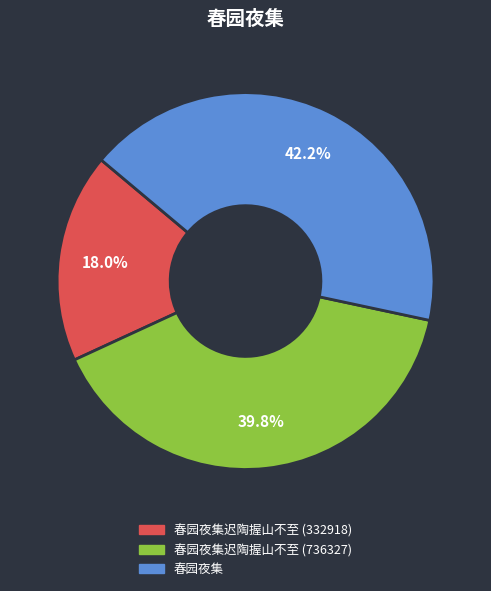

Is it true that 春园夜集迟陶握山不至 (332918) is 7% of the pie?

False